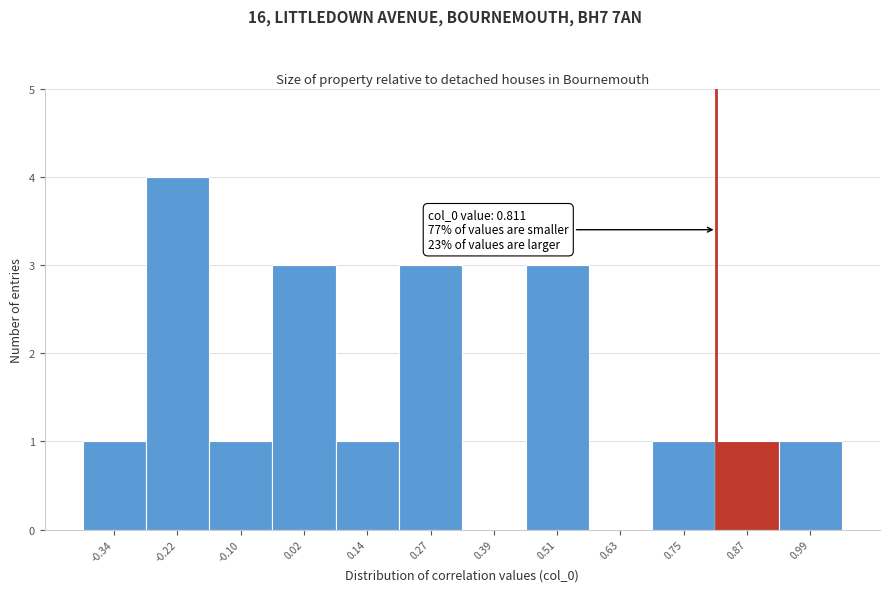

Which range on the x-axis has the tallest bar?

-0.28 to -0.16